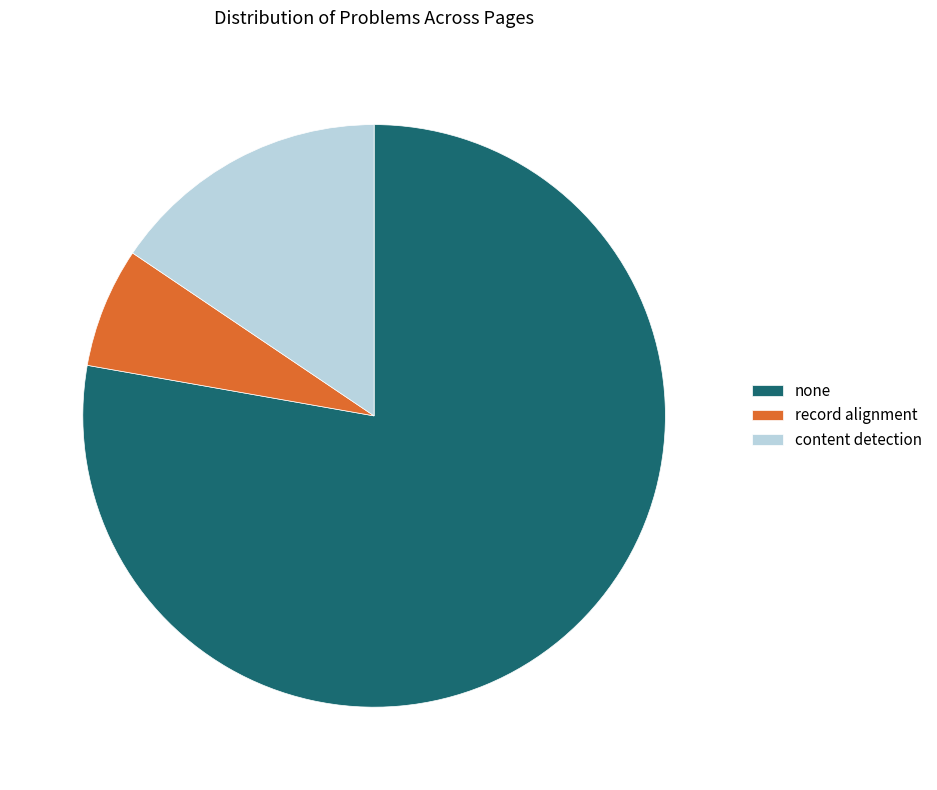

Approximately how many times larger is the value at content detection compared to record alignment?

2.3